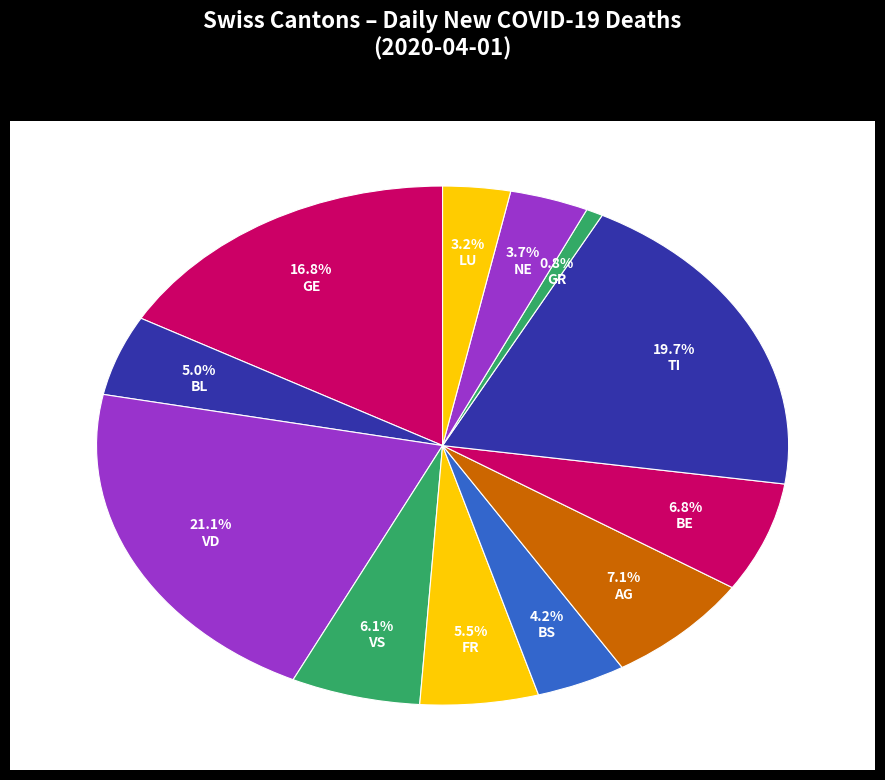

The VS slice represents 1% of the pie. True or false?

False